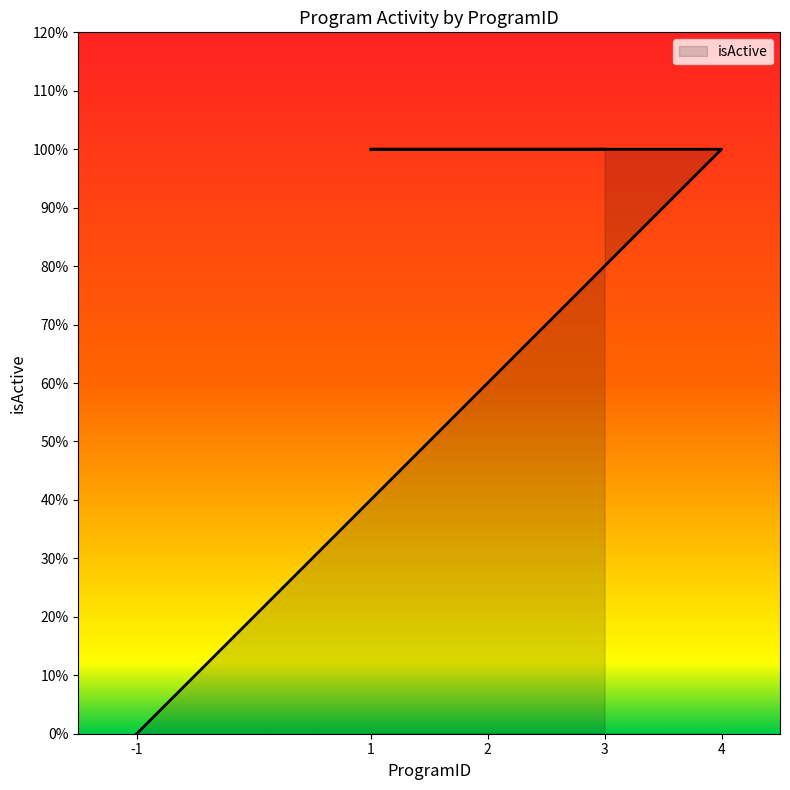

At which category does the chart reach its peak across all series?

4